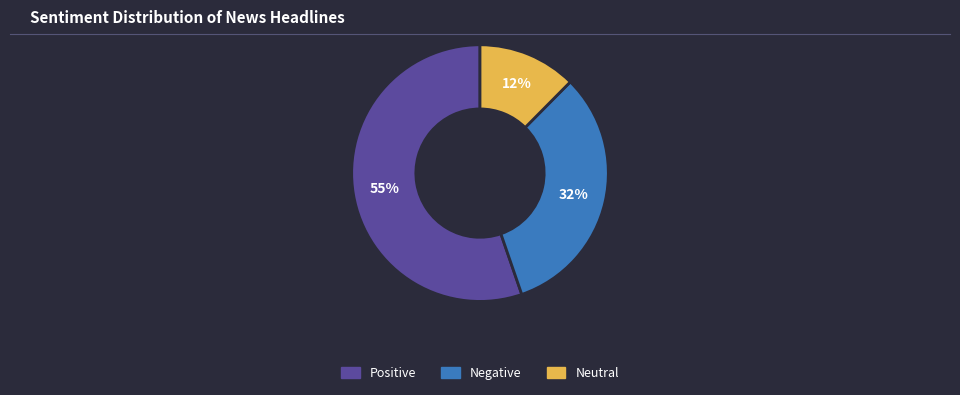

To the nearest percent, what is the combined percentage of Positive and Negative?

88%